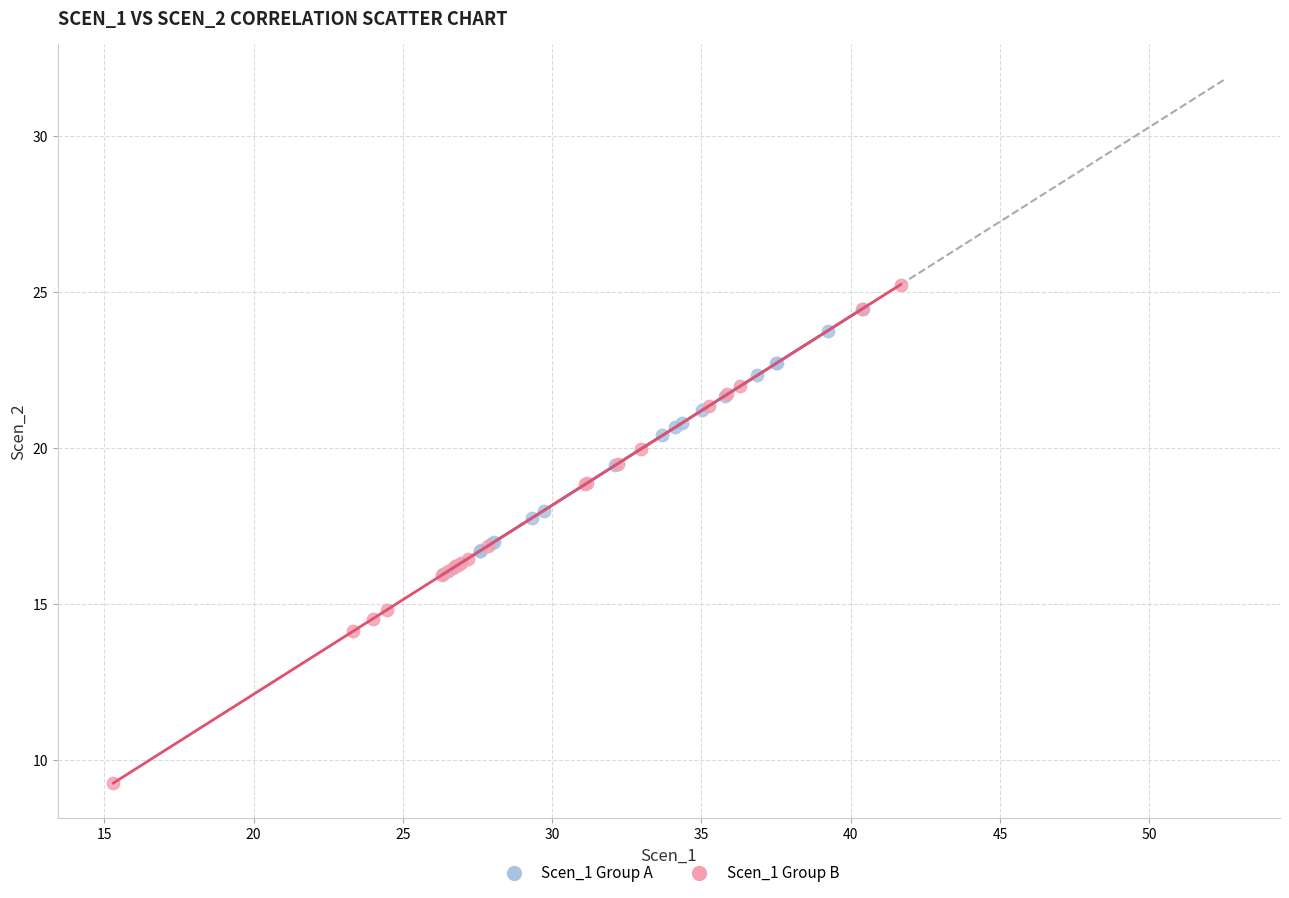

Which series reaches the minimum Y coordinate?

Scen_1 Group B